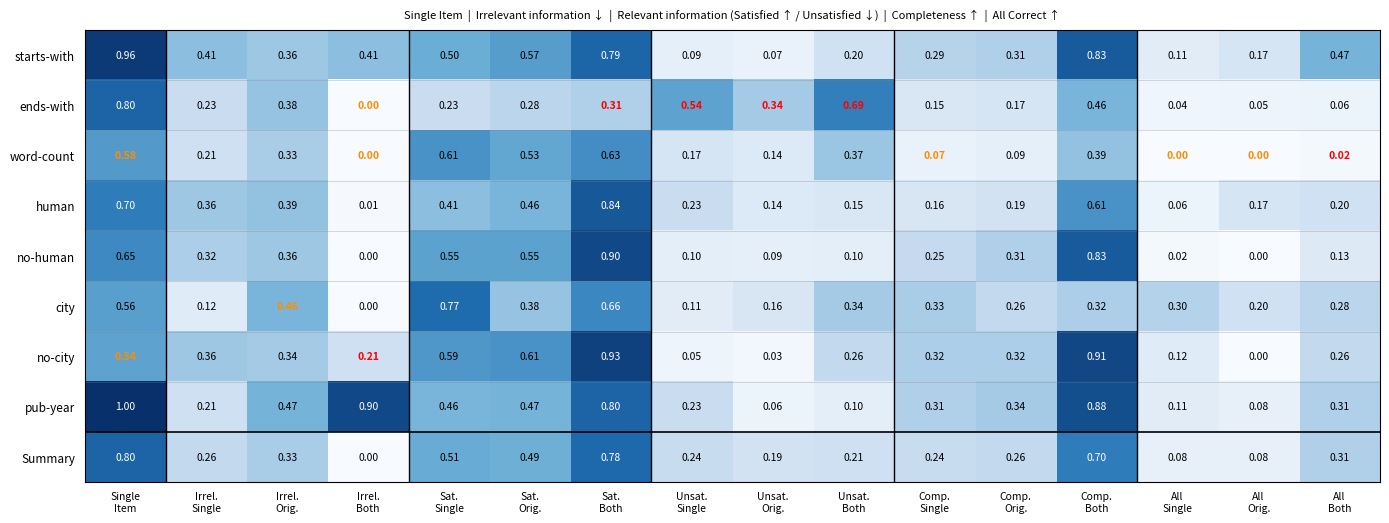

Which series has the largest total across all categories?

pub-year